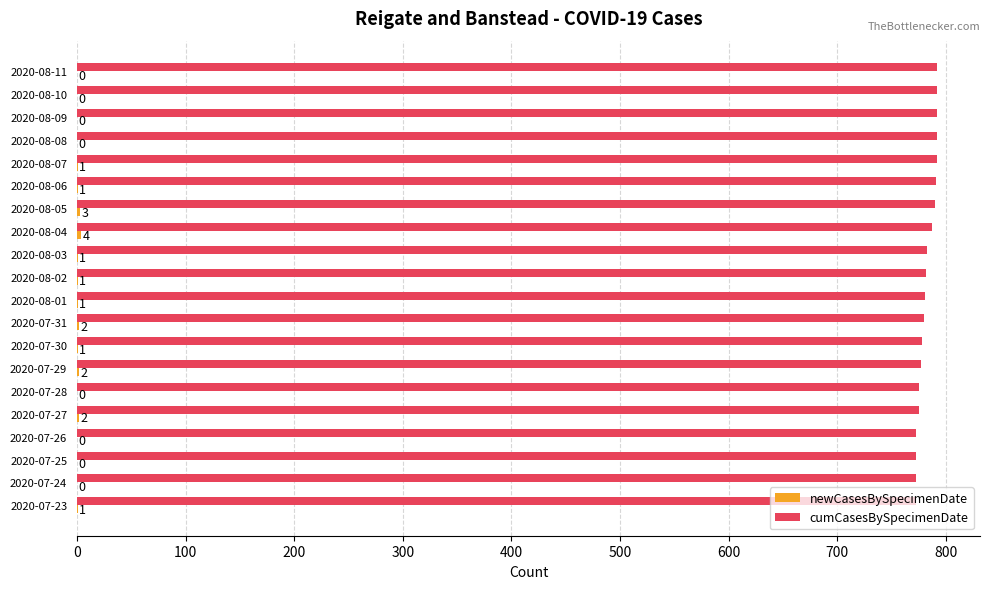

What is the greatest value displayed?

792